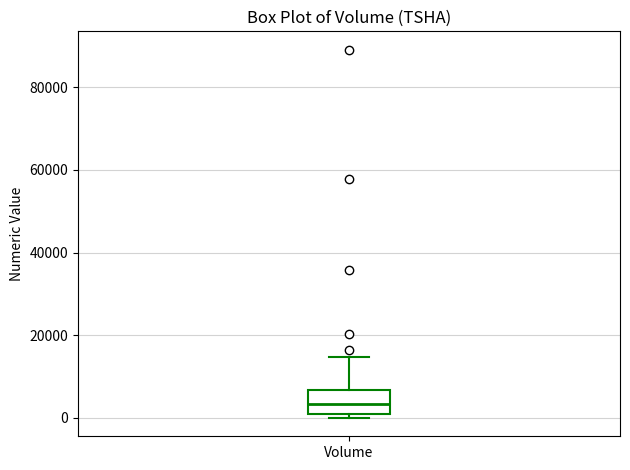

Read this box plot against the y-axis: the position of the median line, the range covered by the box, and the ends of both whiskers. The values are not printed on the chart, so give them approximately, as read against the axis.

median 4000, box 0 to 6000, whiskers 0 (just below the box's lower edge) to 14000